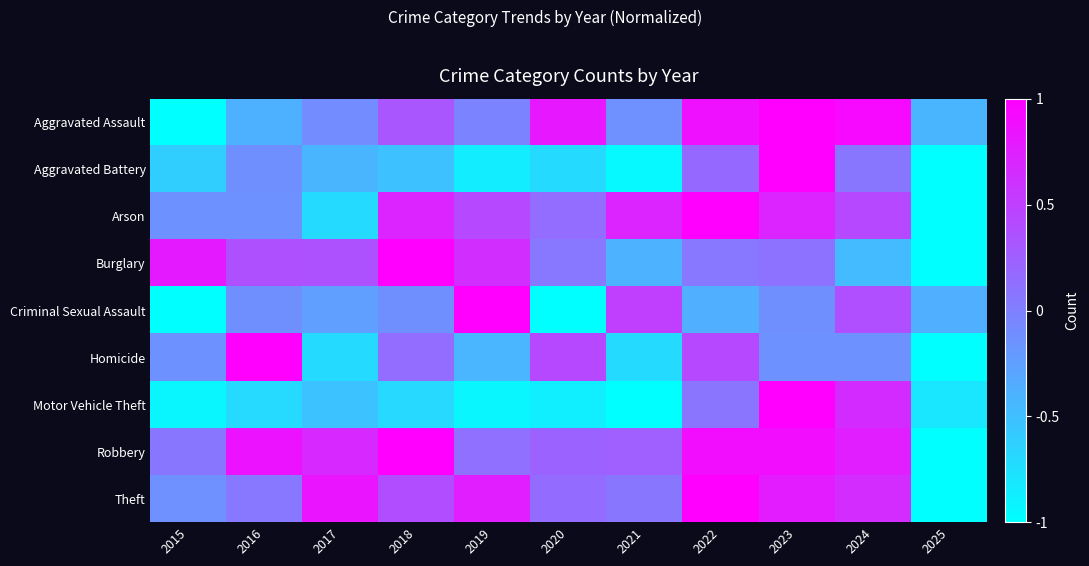

At which category does the chart reach its peak across all series?

2023